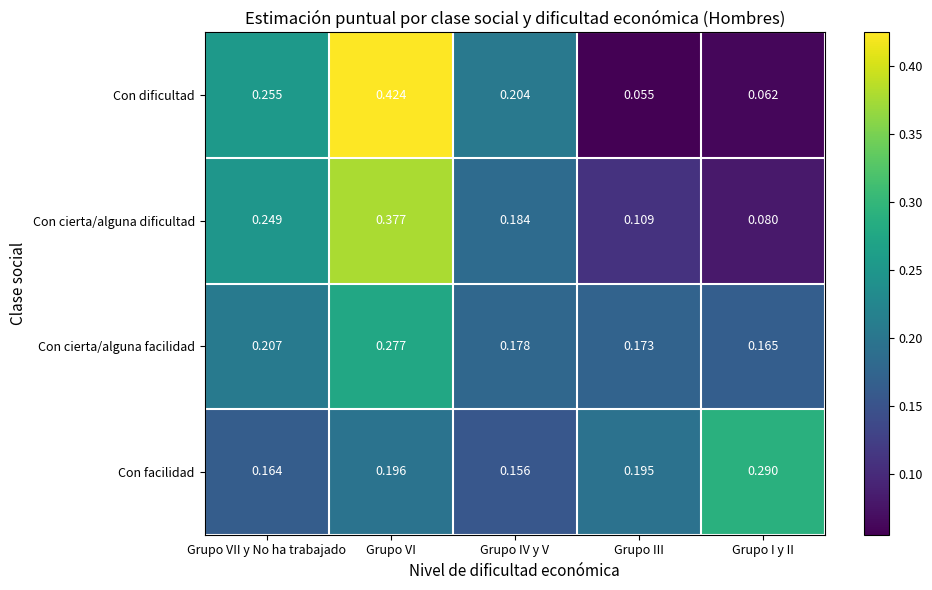

Where is Con facilidad nearest to the value 0?

Grupo IV y V